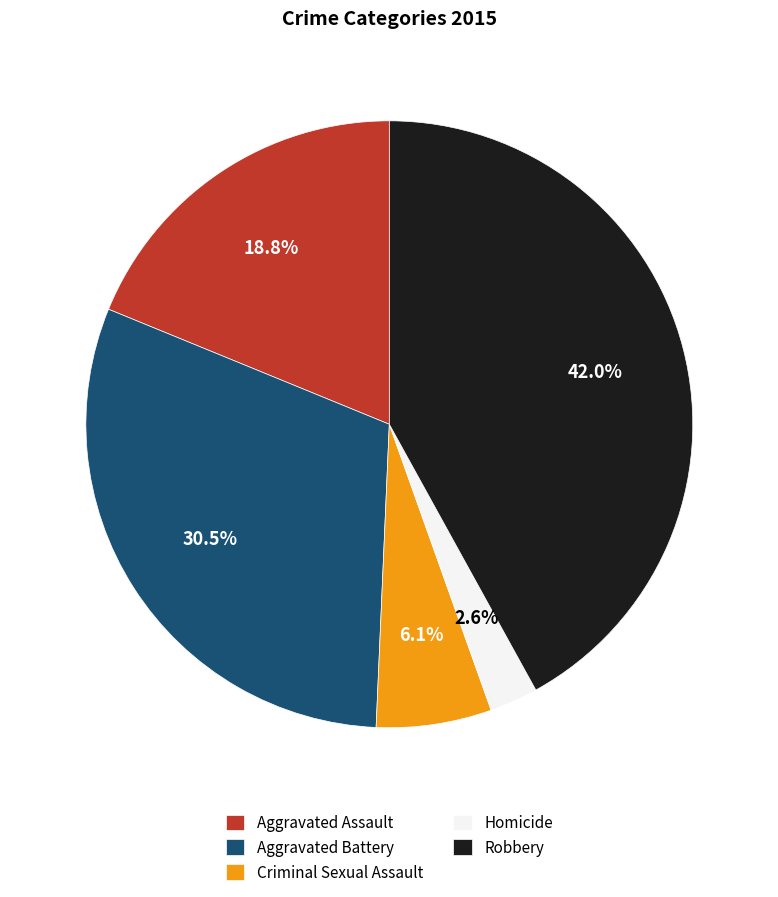

Which category has the smallest portion of the pie?

Homicide